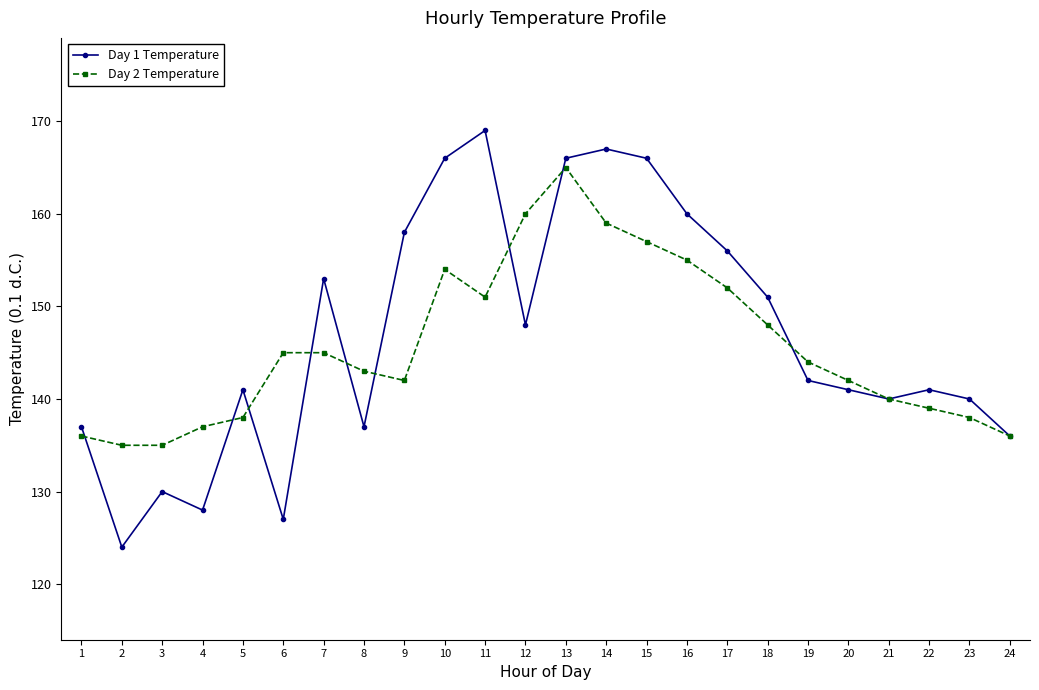

How many series are shown in this chart?

2